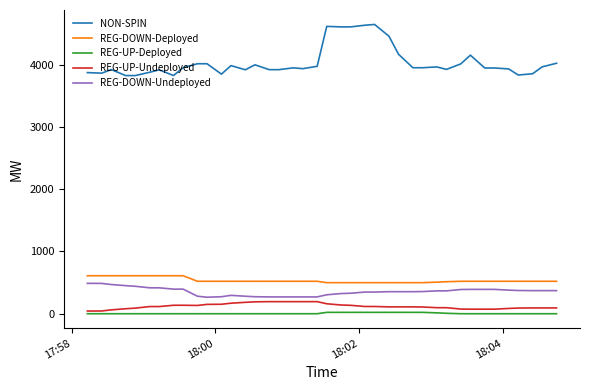

Which series has the largest total across all categories?

NON-SPIN